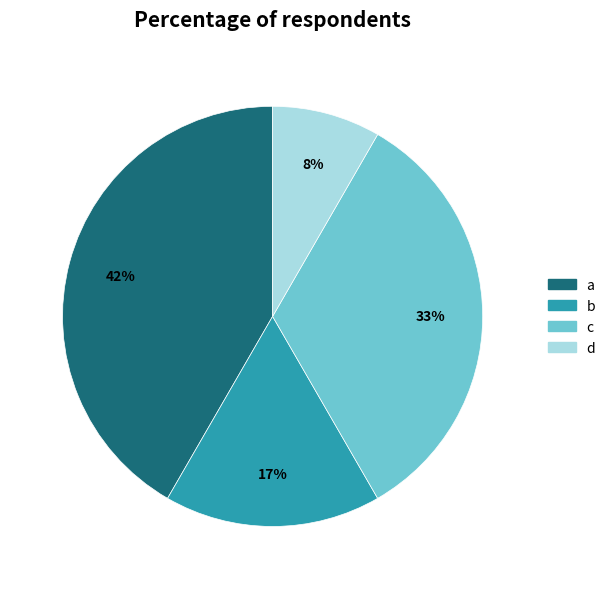

Rank the categories by value from lowest to highest.

d, b, c, a